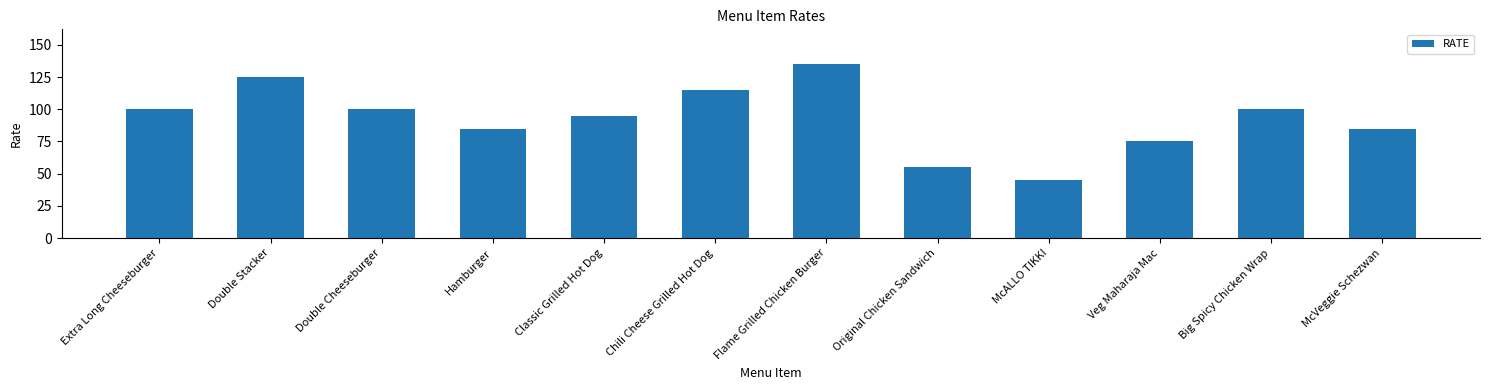

What is the sum of the values at McALLO TIKKI and Extra Long Cheeseburger?

145